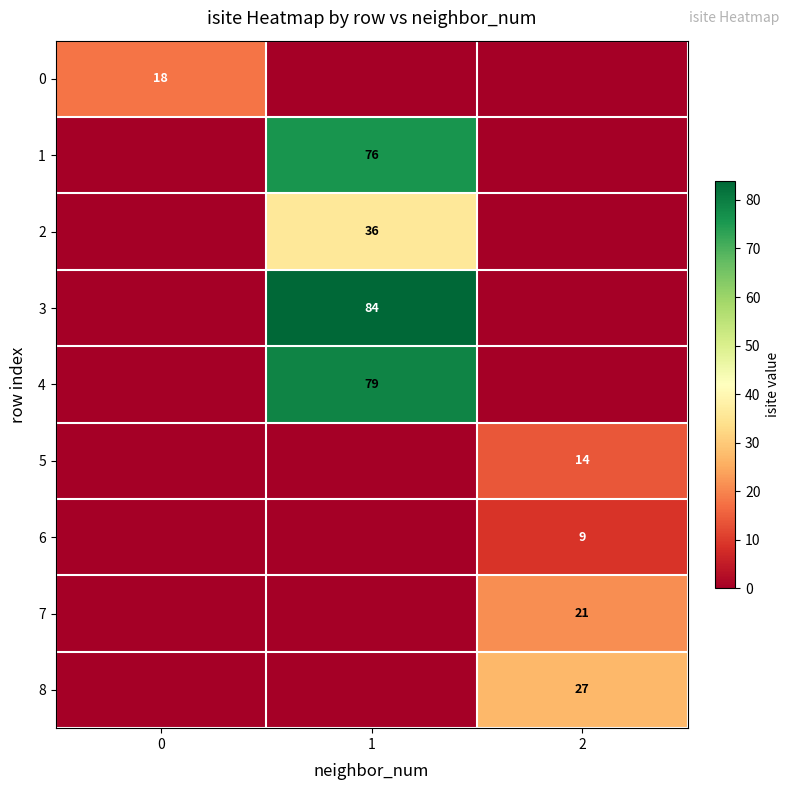

What is the total value across all series at 2?

71